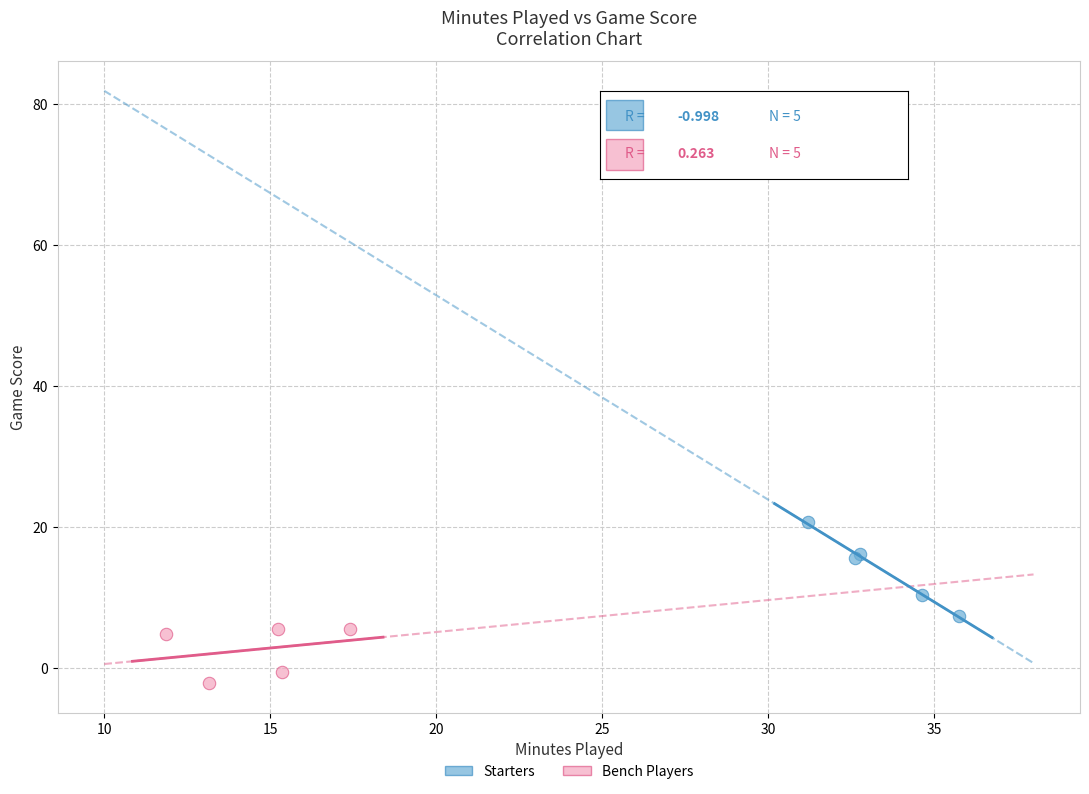

Which series has the widest spread of Y values?

Starters